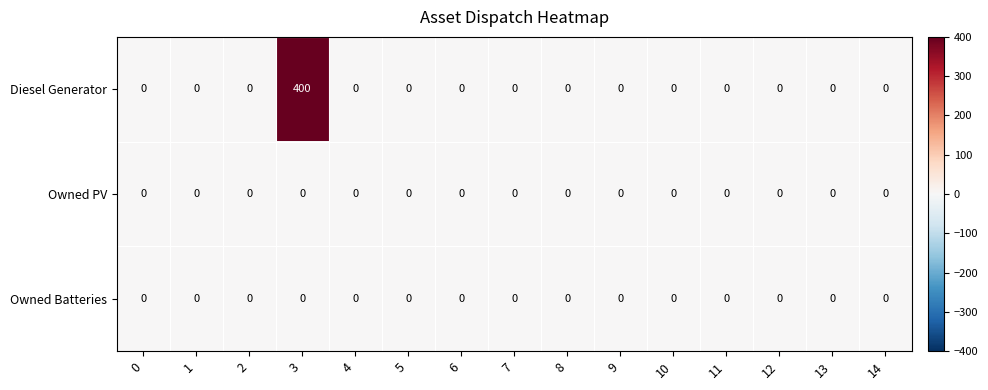

Which series has the largest total across all categories?

Diesel Generator